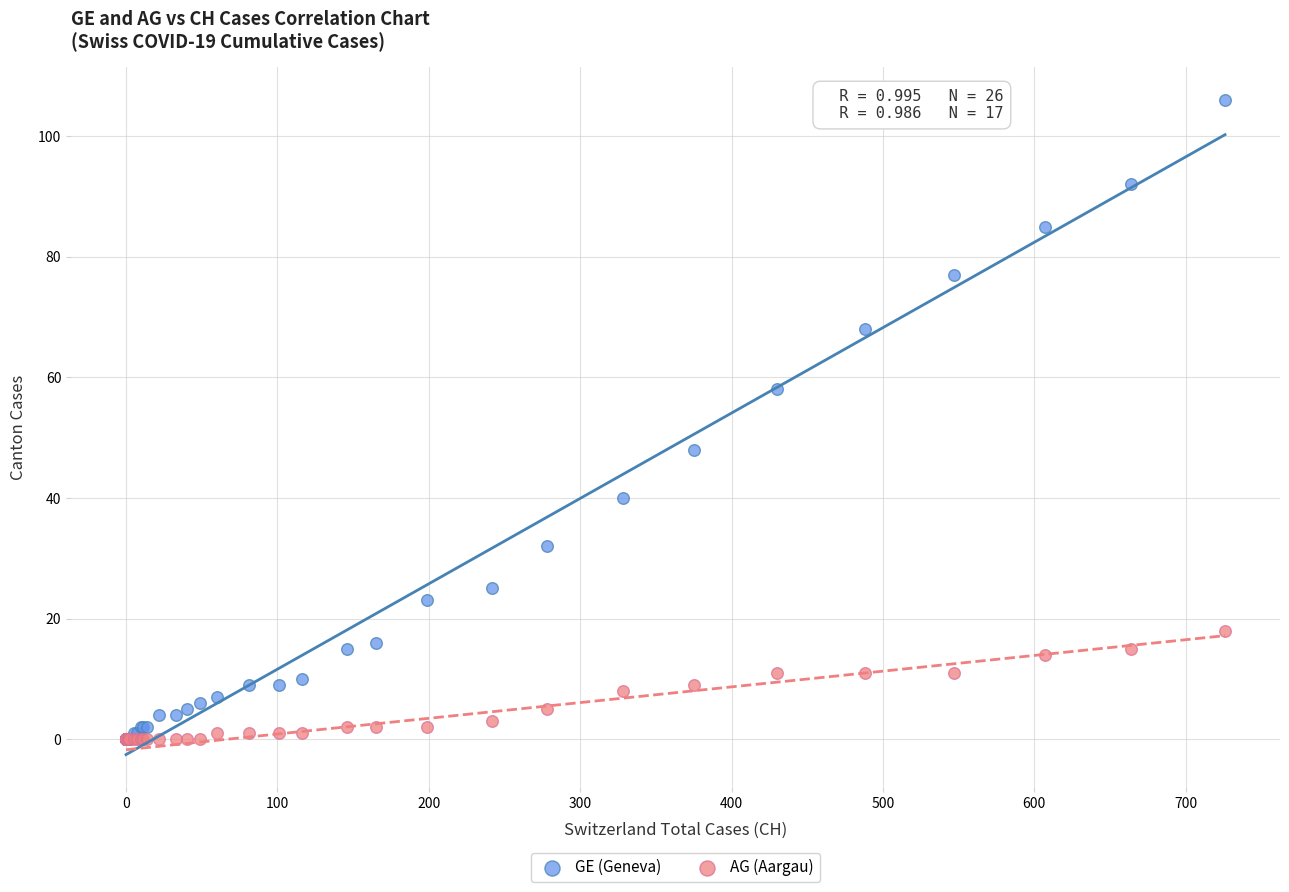

What are all the series names shown in the legend?

GE (Geneva), AG (Aargau)